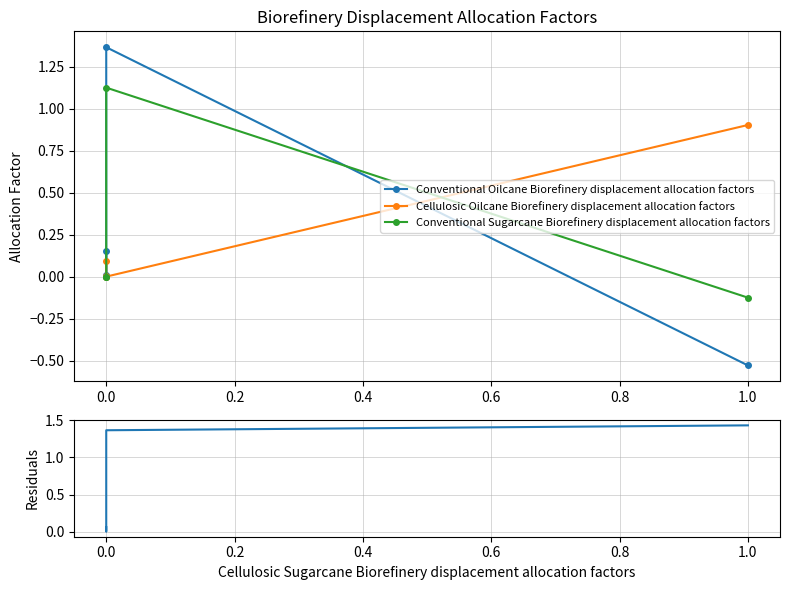

What is the greatest value displayed?

1.4